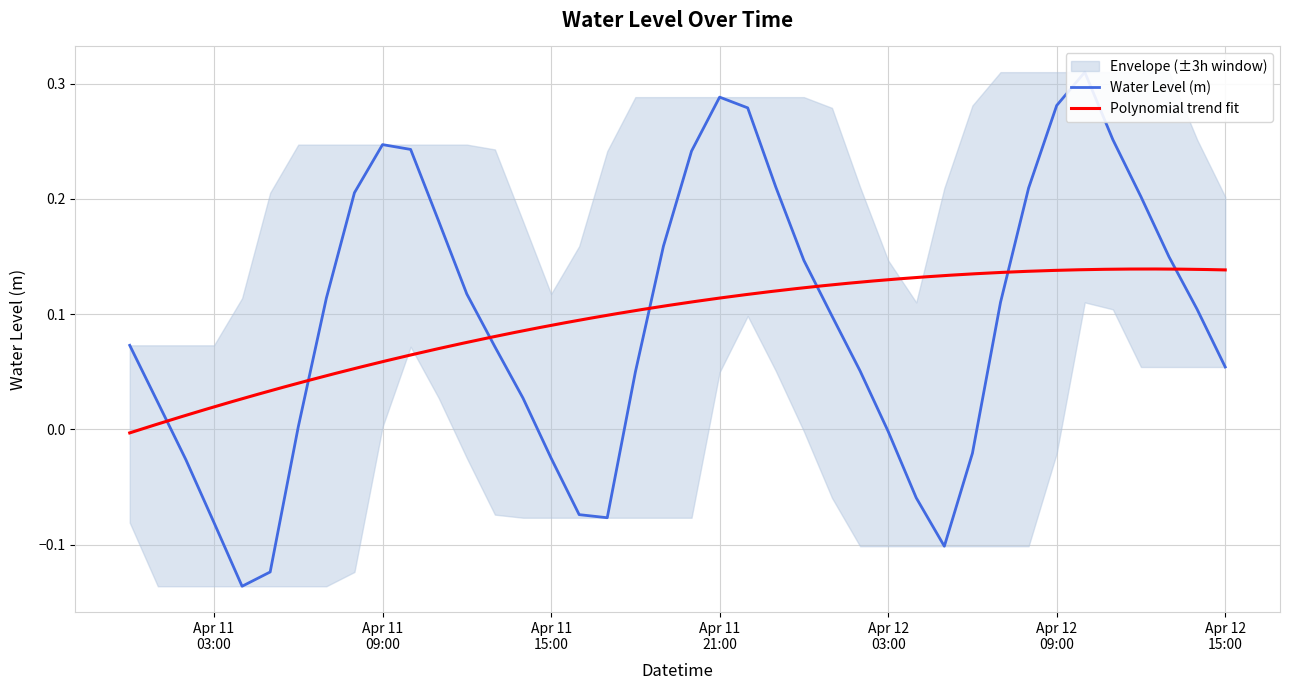

Is it true that the value at 2025-04-11 13:00:00 is 0.1?

False